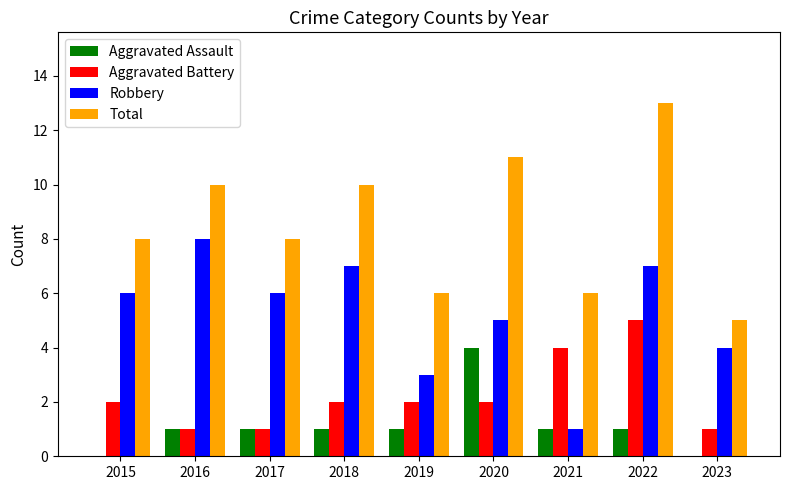

What is the sum of all Aggravated Battery values?

20